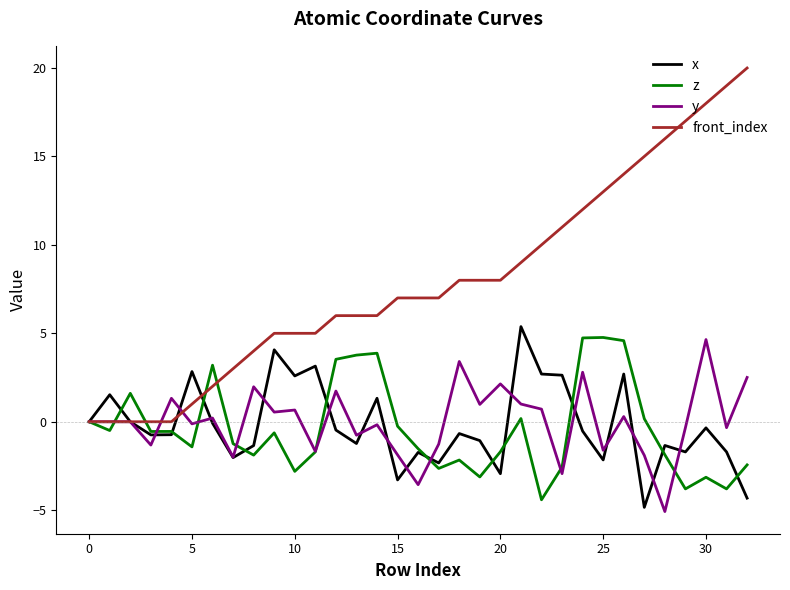

How many lines are shown in the chart?

4